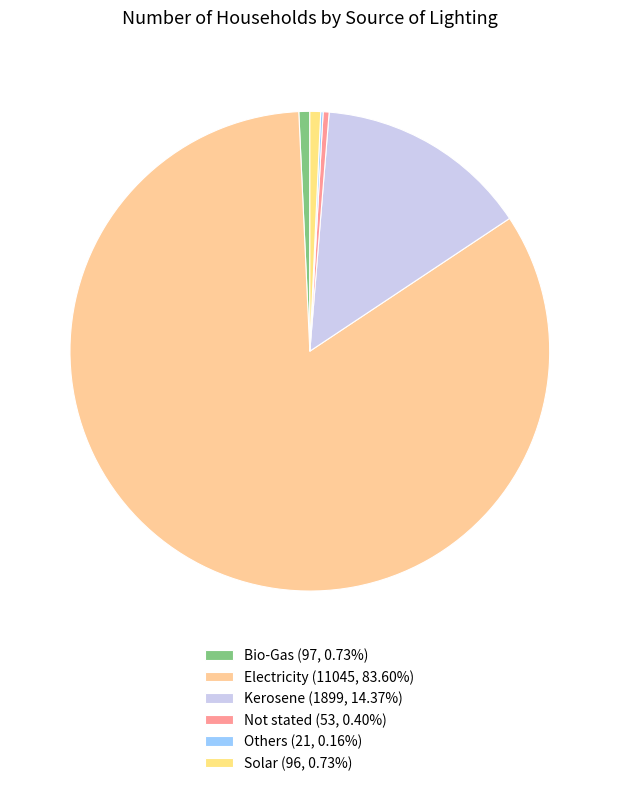

Is there a majority slice in this chart?

Yes